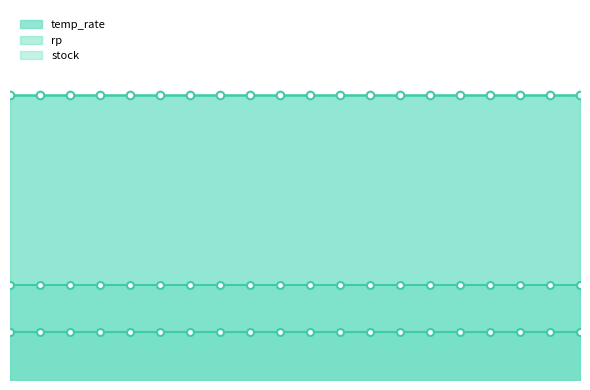

At how many categories does at least one series exceed 533?

20